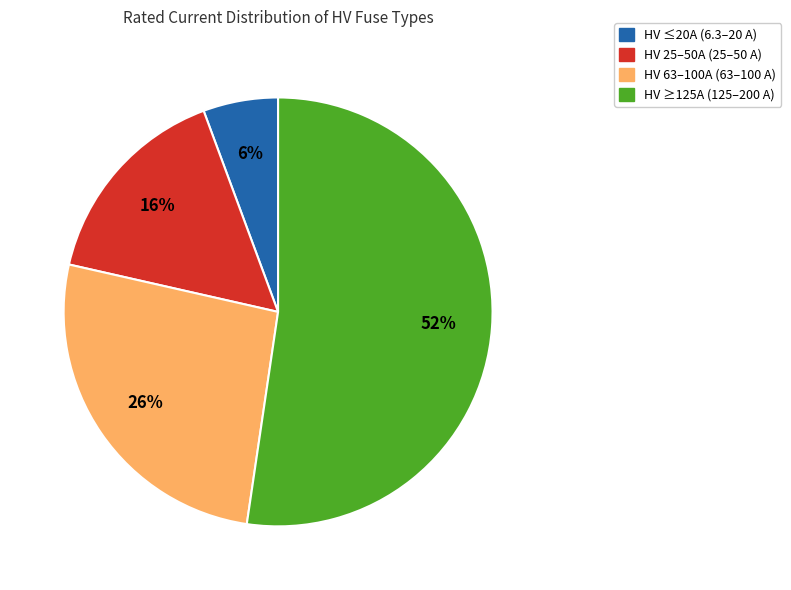

To the nearest percent, what is the average slice percentage?

25%